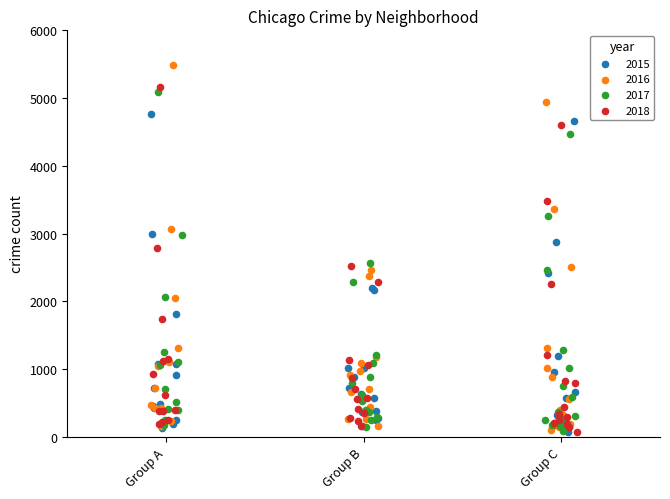

Which series has the largest Y range (max minus min)?

2016